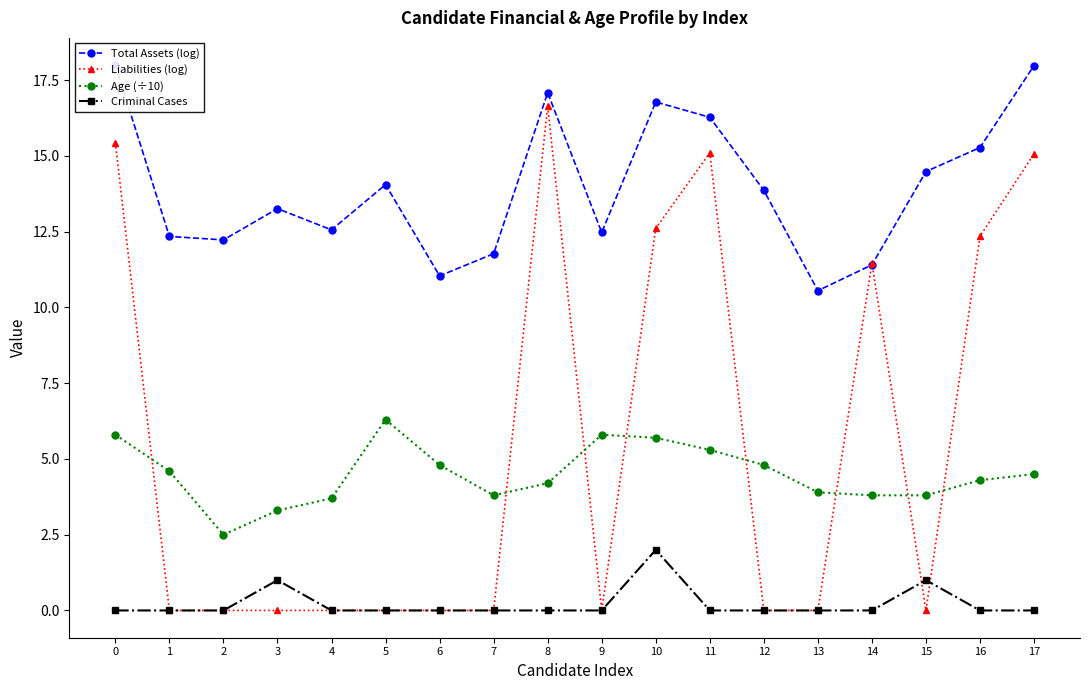

The value of Age (÷10) at 6 is 6.5. True or false?

False